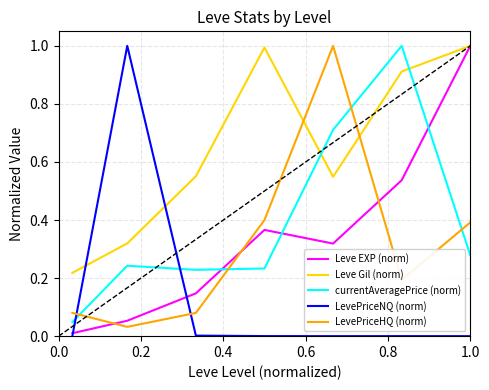

True or false: Leve EXP (norm) and LevePriceNQ (norm) intersect in this chart.

True